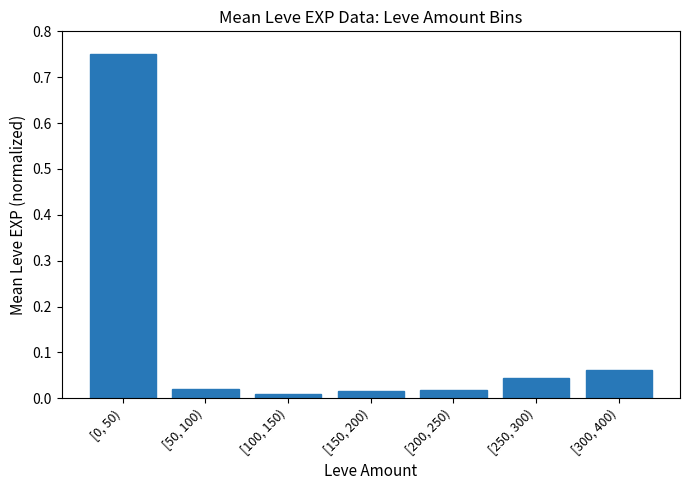

At which category does the chart reach its minimum across all series?

[100, 150)